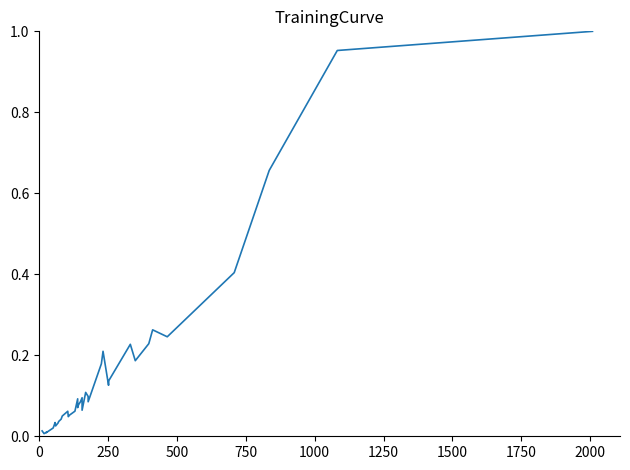

How many points are higher than both their immediate neighbors (excluding endpoints)?

10